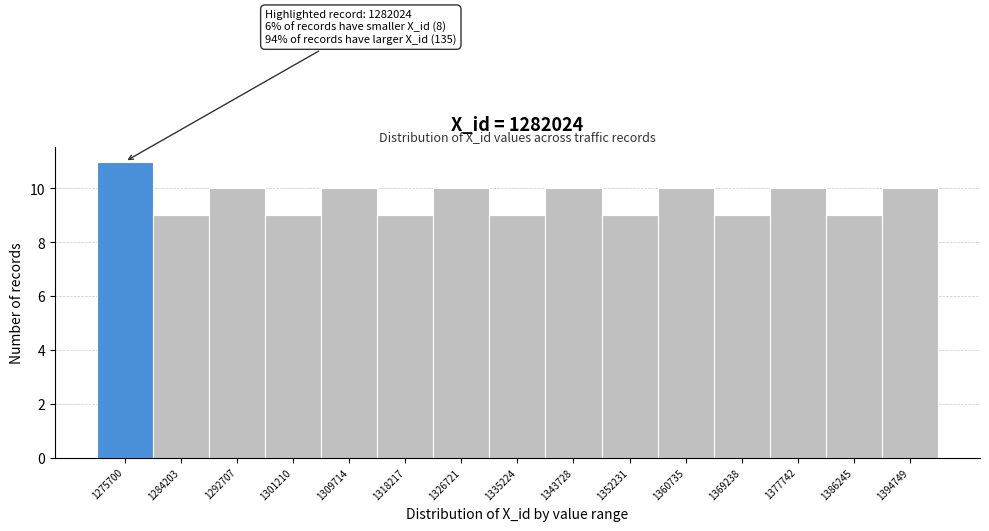

Reading right to left, list all the values displayed in this chart.

1394749=10	1386245=9	1377742=10	1369238=9	1360735=10	1352231=9	1343728=10	1335224=9	1326721=10	1318217=9	1309714=10	1301210=9	1292707=10	1284203=9	1275700=11